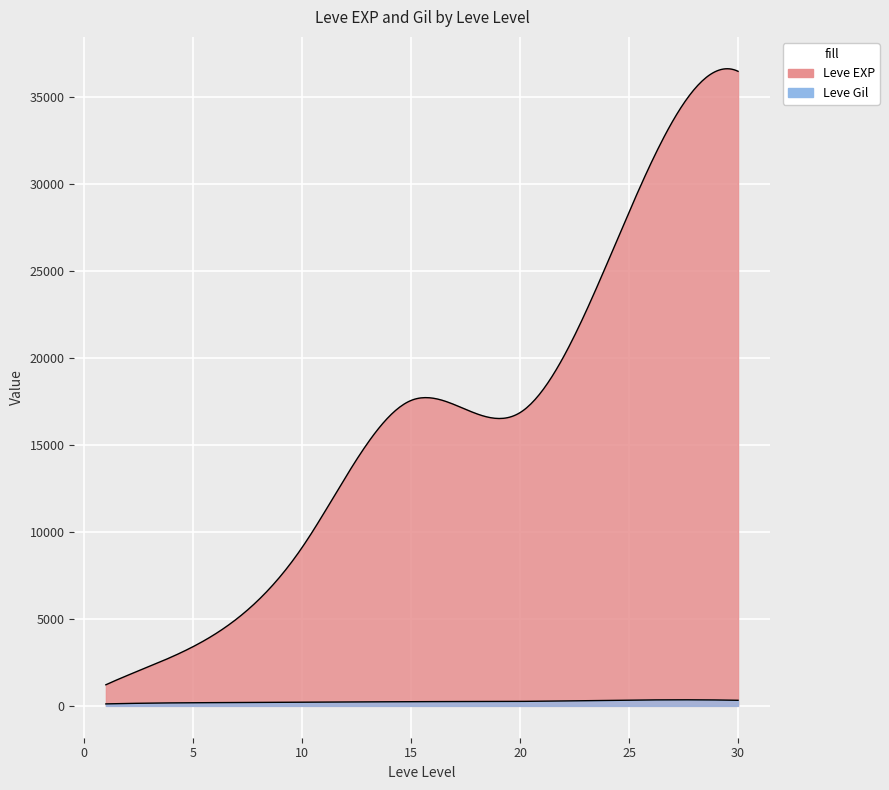

At which category does Leve Gil reach its first local valley?

5